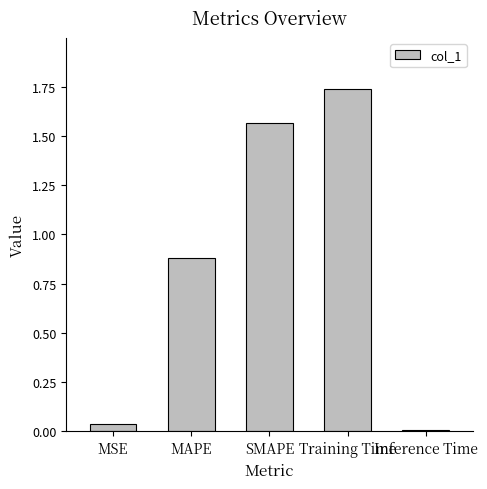

What is the change in value from SMAPE to Inference Time?

-1.6